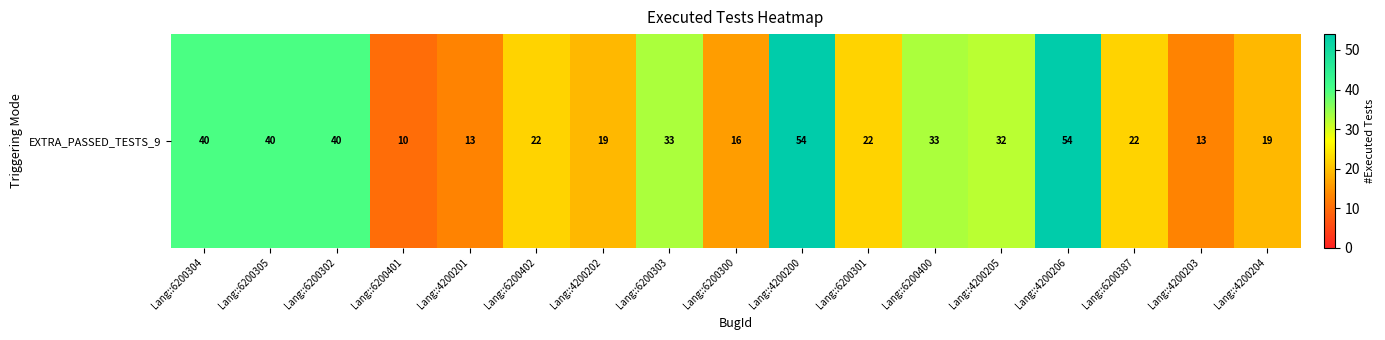

What is the change in value from Lang::6200304 to Lang::6200402?

-18